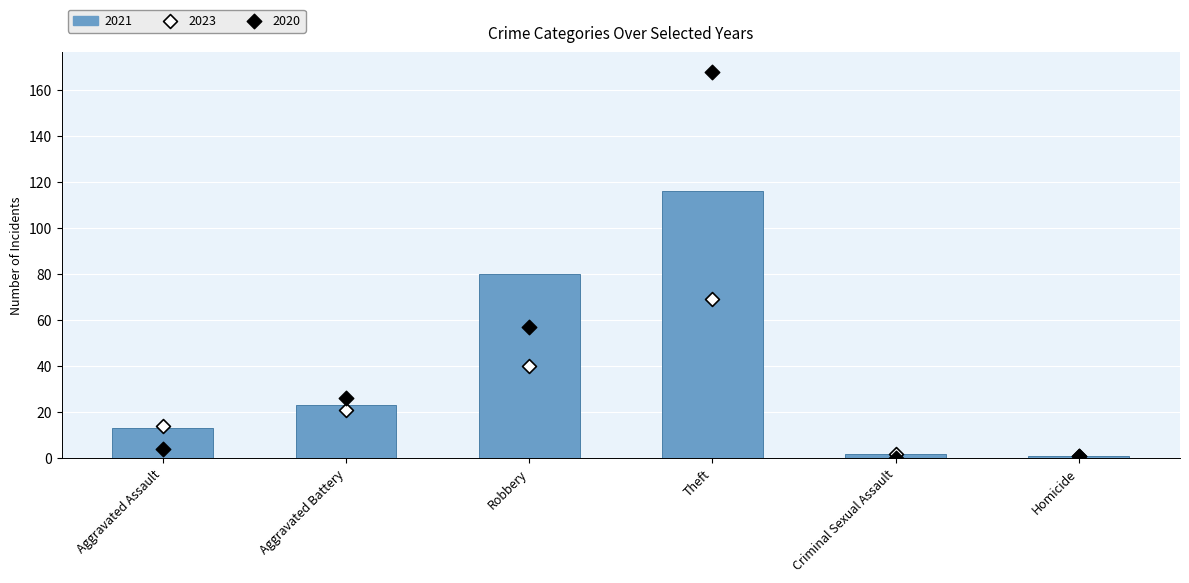

What are all the series names shown in the legend?

2021, 2023, 2020